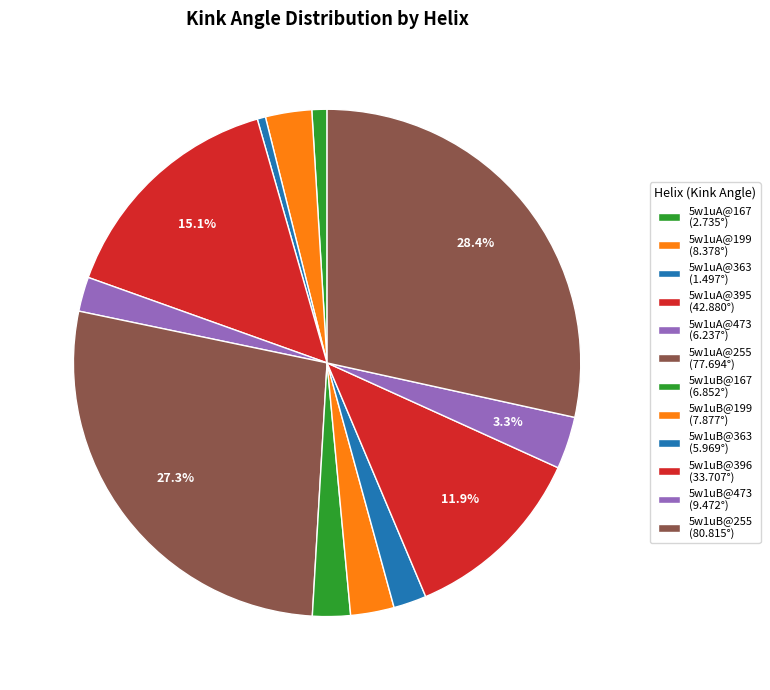

Count the number of slices in the pie.

12